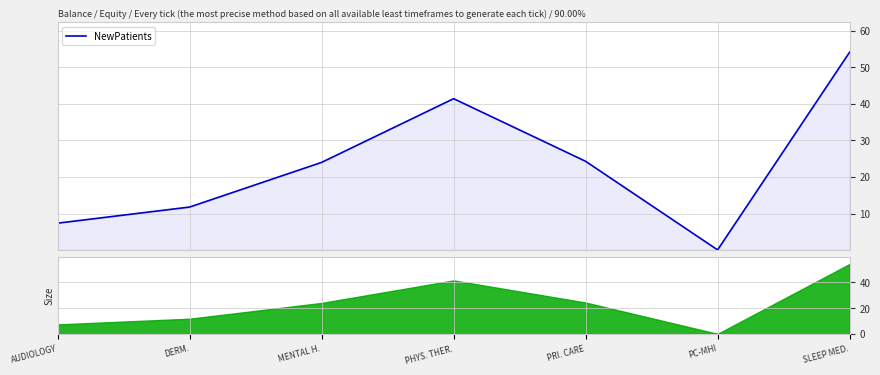

What is the smallest value displayed?

0.1